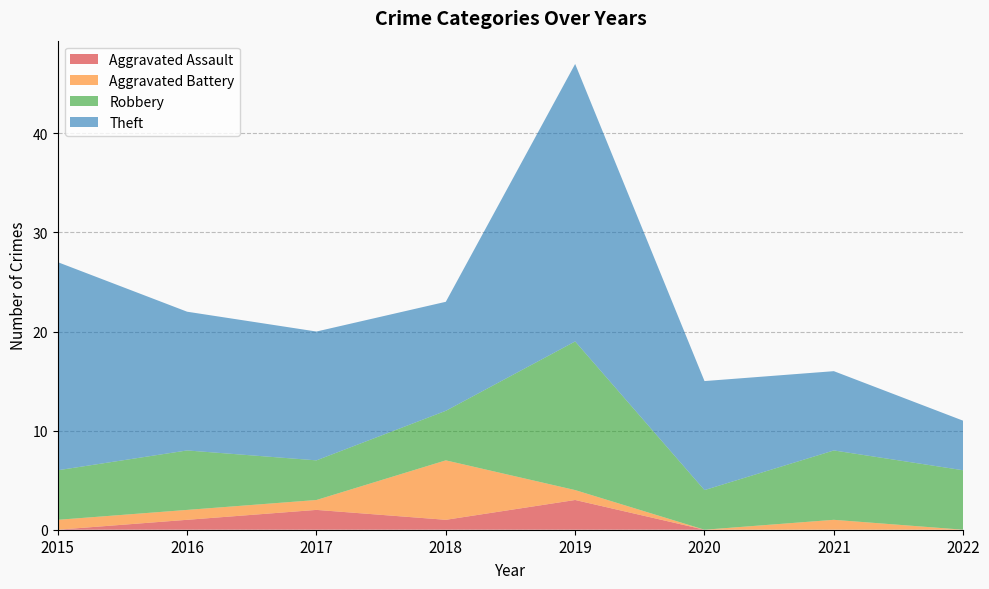

Reading left to right, transcribe all the data shown in this chart.

Aggravated Assault: 2015=0	2016=1	2017=2	2018=1	2019=3	2020=0	2021=0	2022=0
Aggravated Battery: 2015=1	2016=1	2017=1	2018=6	2019=1	2020=0	2021=1	2022=0
Robbery: 2015=5	2016=6	2017=4	2018=5	2019=15	2020=4	2021=7	2022=6
Theft: 2015=21	2016=14	2017=13	2018=11	2019=28	2020=11	2021=8	2022=5